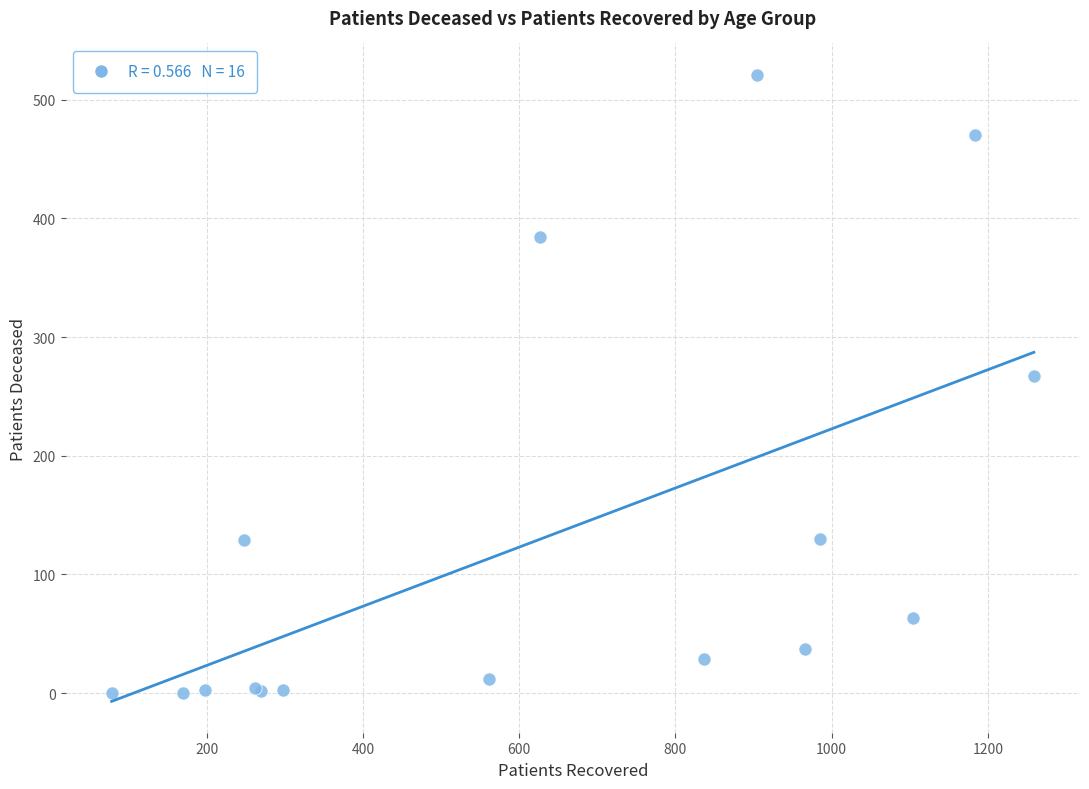

What Y value in the scatter plot is closest to 260?

267